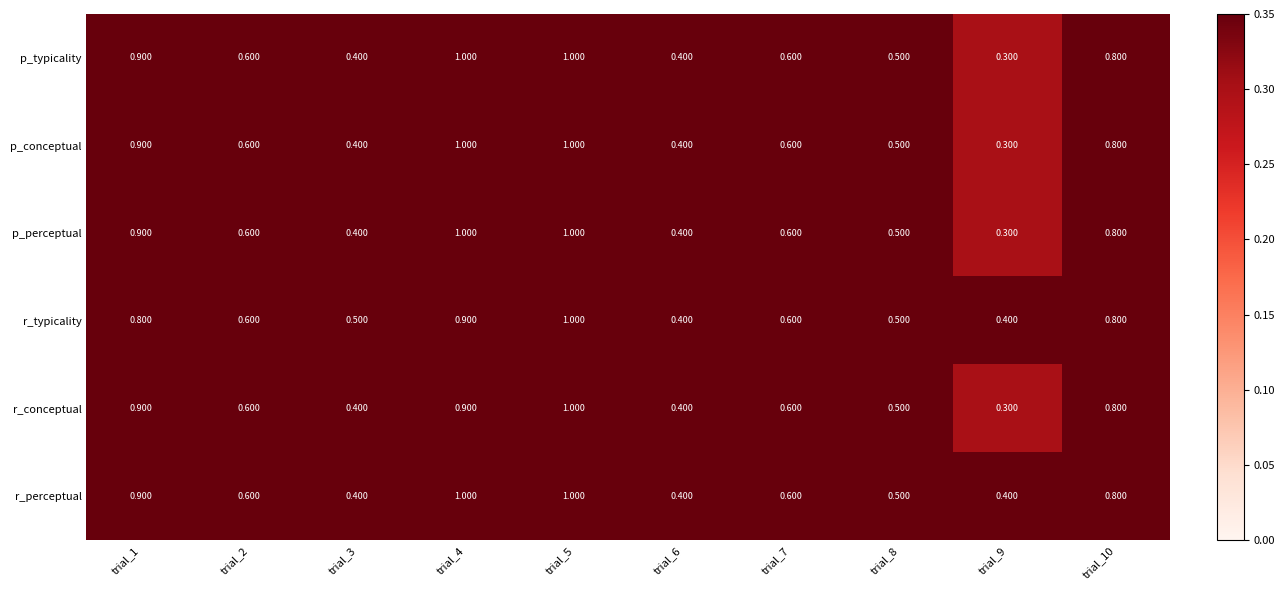

Which series changed the most between trial_4 and trial_9?

p_typicality